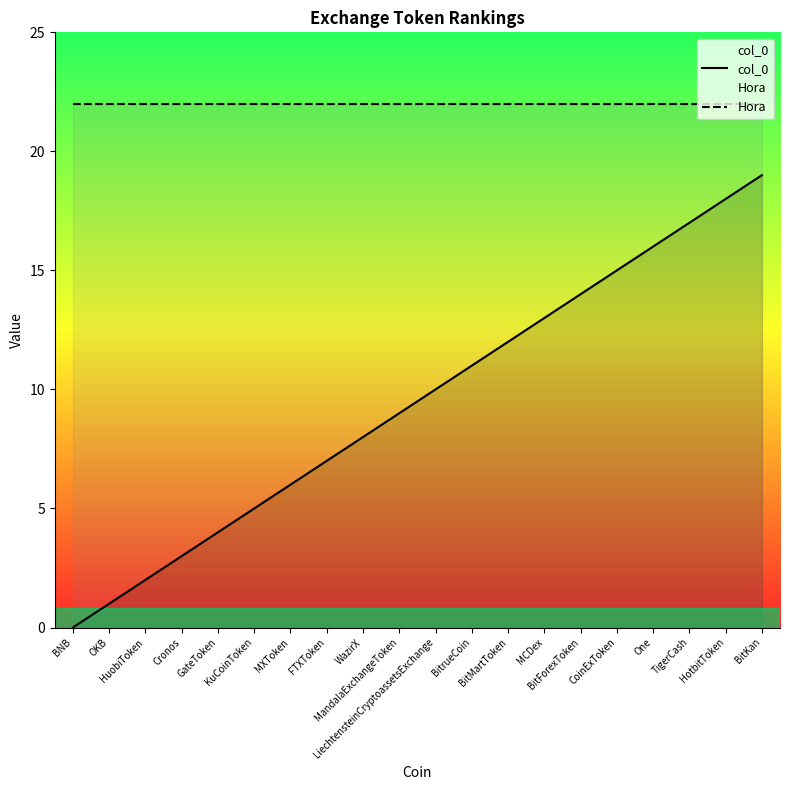

What is the sum of the Hora values at MandalaExchangeToken and MXToken?

44